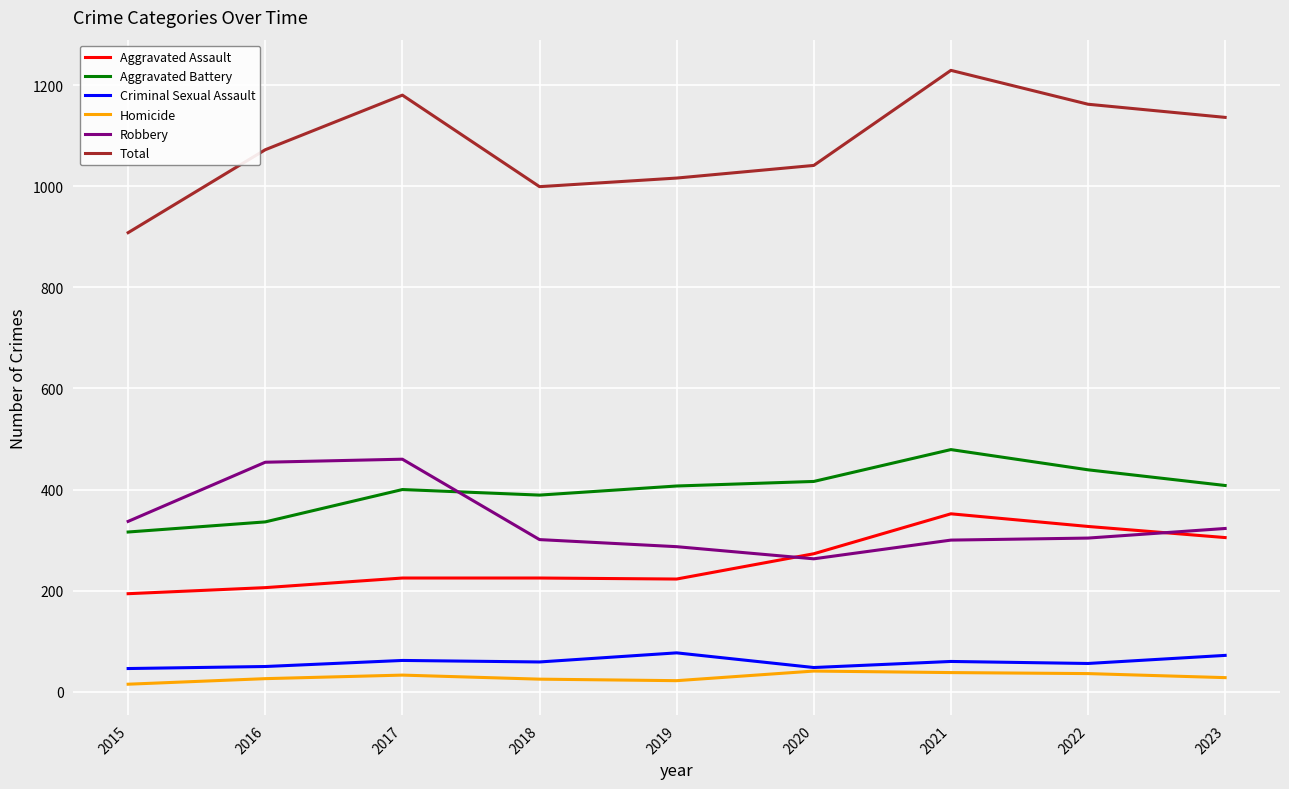

What is the minimum value shown in the chart?

15